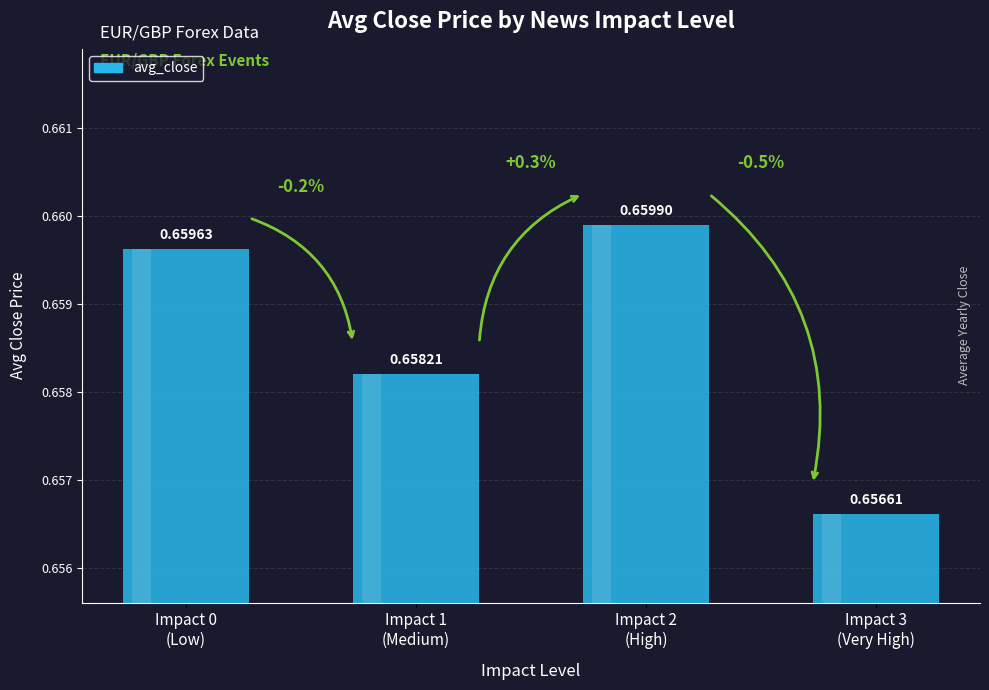

What is the label of the 1st bar from the left?

Impact 0
(Low)